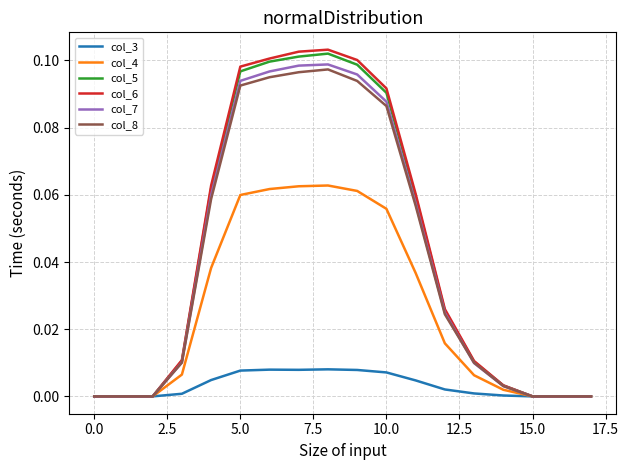

Which series has the widest spread of values?

col_6